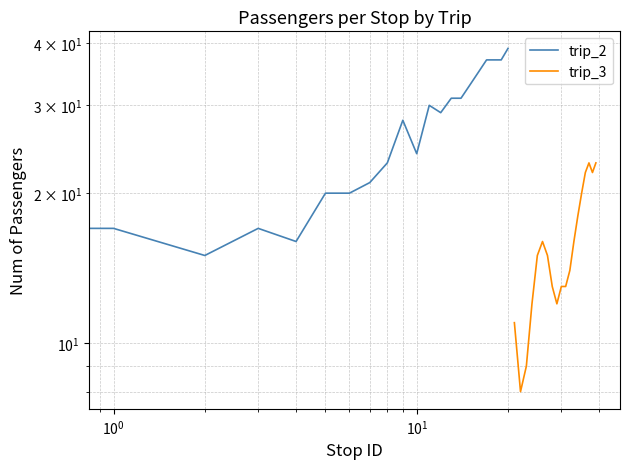

What is the value of the 14th point from the left?

31